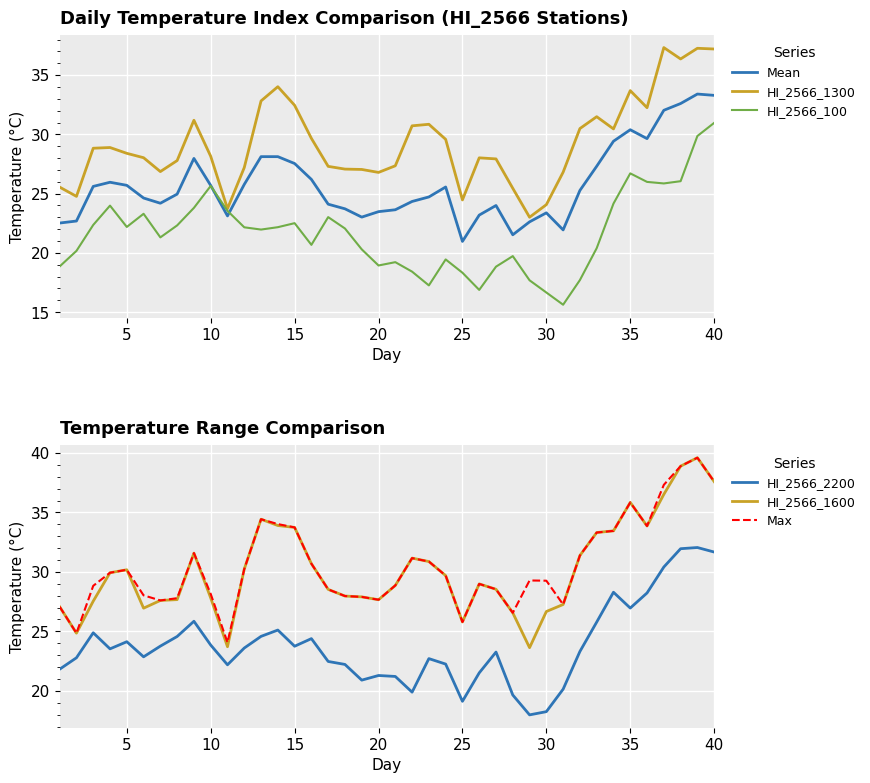

How many interior local peaks does the HI_2566_1600 series have?

7